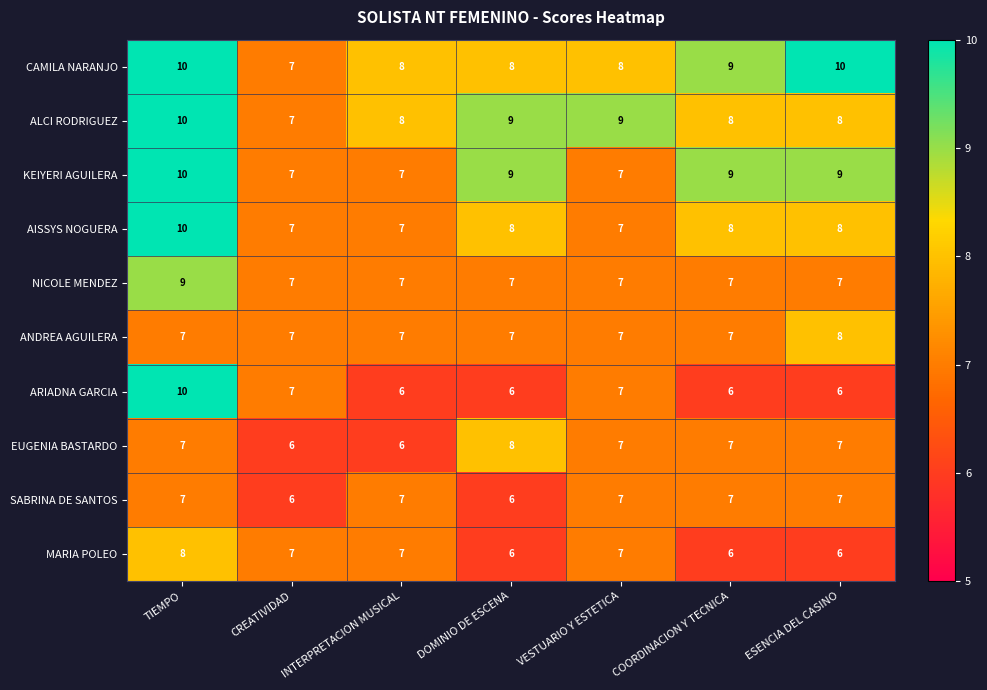

What is the difference between the maximum and minimum values in the CAMILA NARANJO series?

3